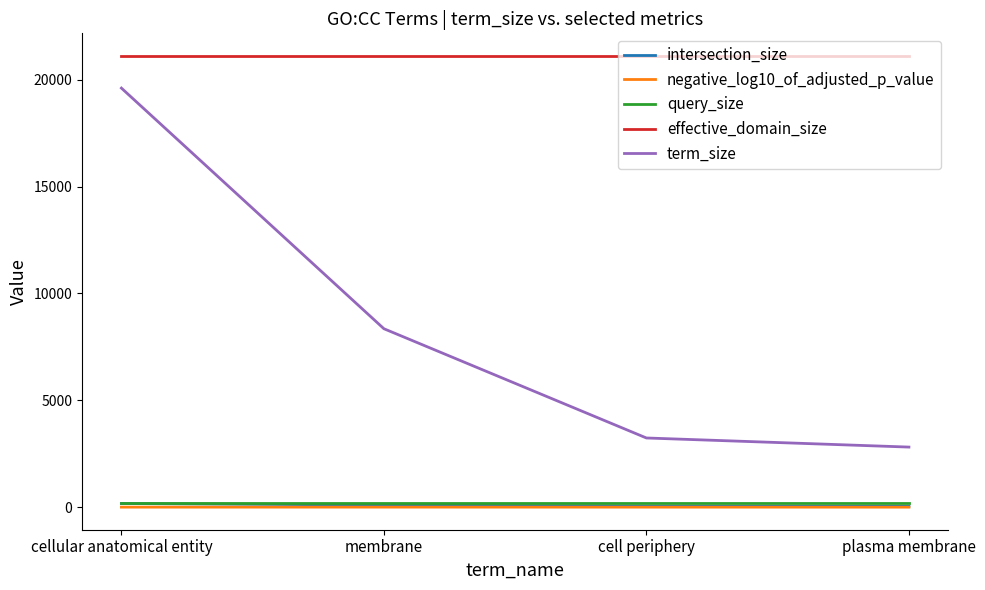

Where is term_size nearest to the value 11209?

membrane